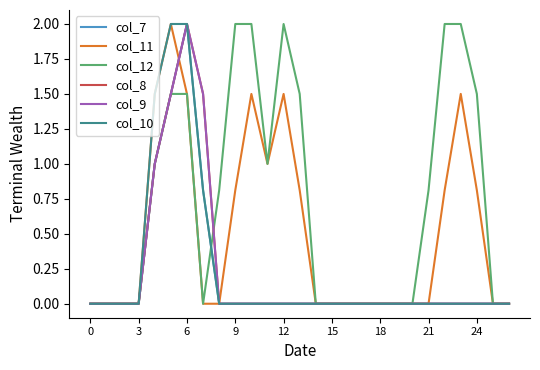

Does the chart display data point markers on the line(s)?

No